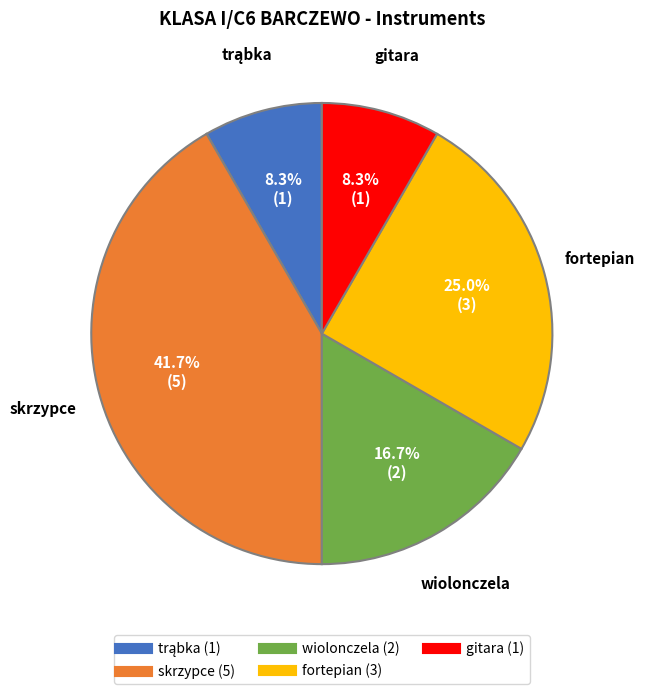

To the nearest percent, what is the average slice percentage?

20%